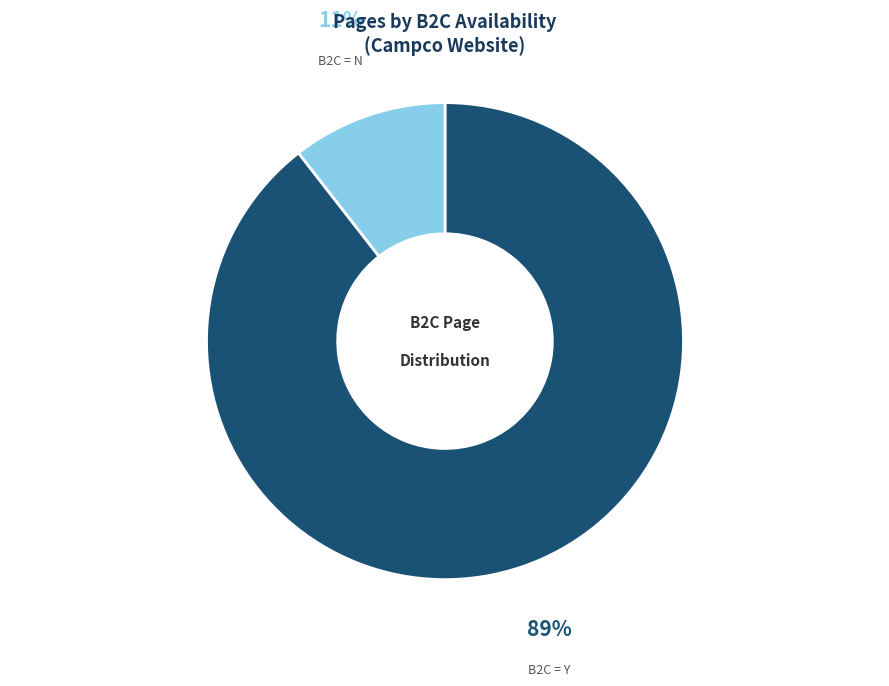

The B2C = Y slice represents 89% of the pie. True or false?

True